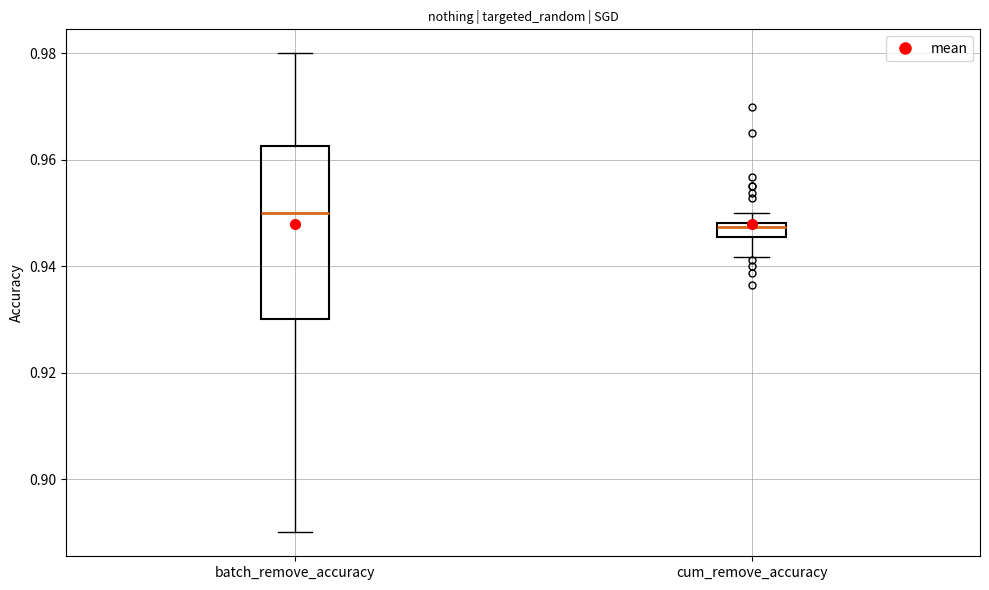

Which box has the highest median line?

batch_remove_accuracy